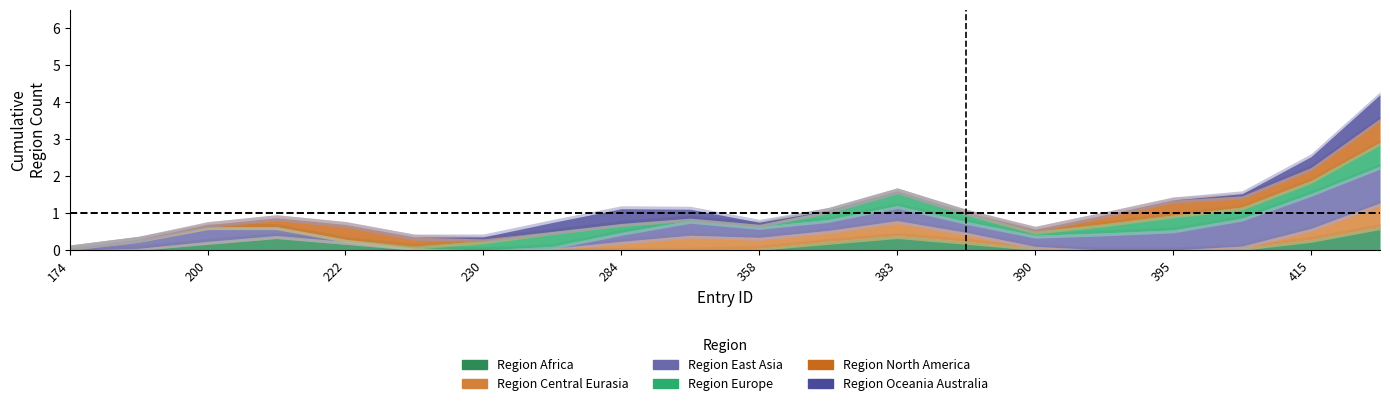

Between 19 and 7, which is larger?

19